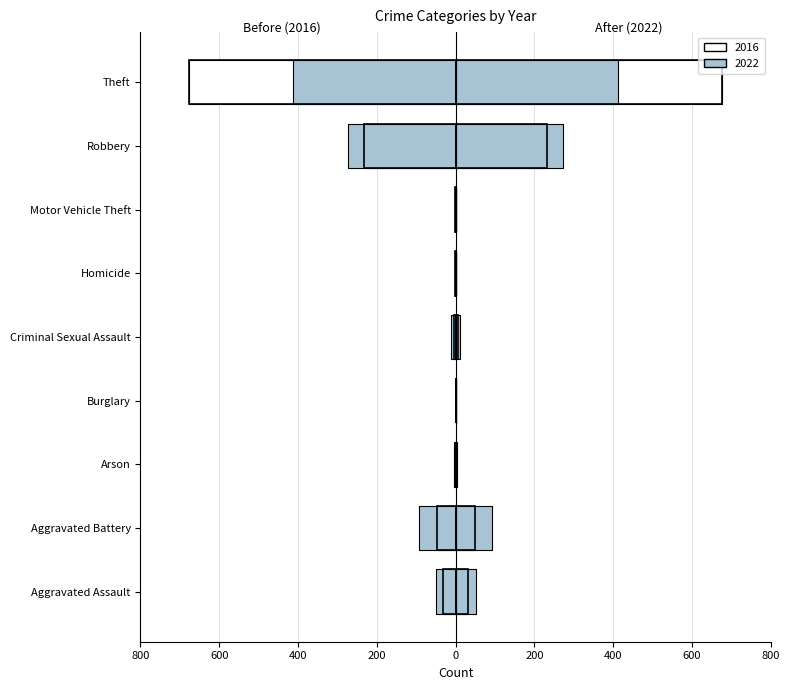

What is the value of the 2022 bar at the 1st from the left?

-51